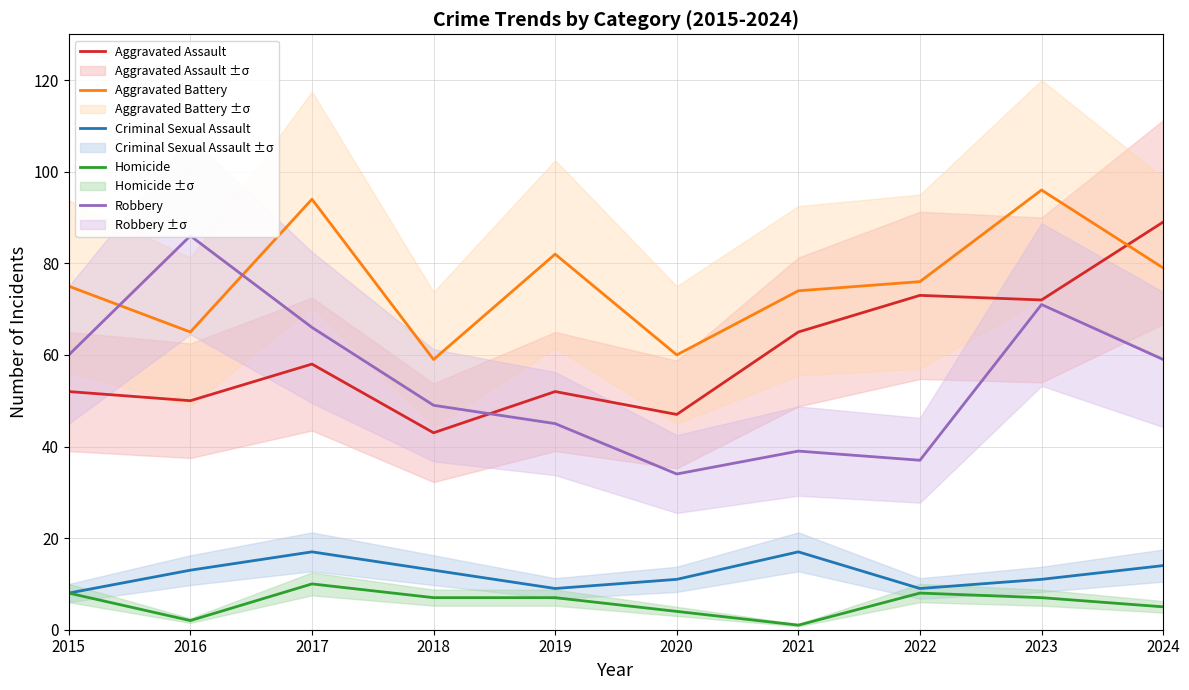

What is the value of the Robbery point at the 10th from the left?

59